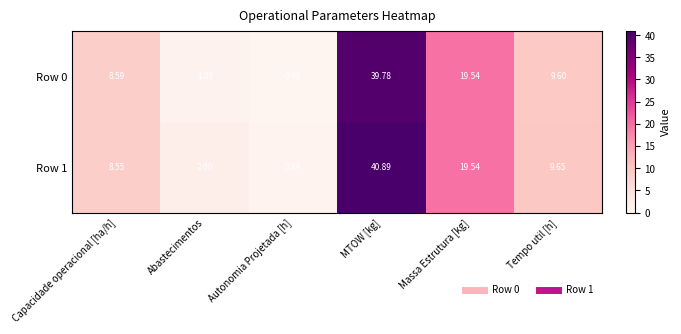

Is the value of Row 1 at Autonomia Projetada [h] greater than the value of Row 0 at Abastecimentos?

No